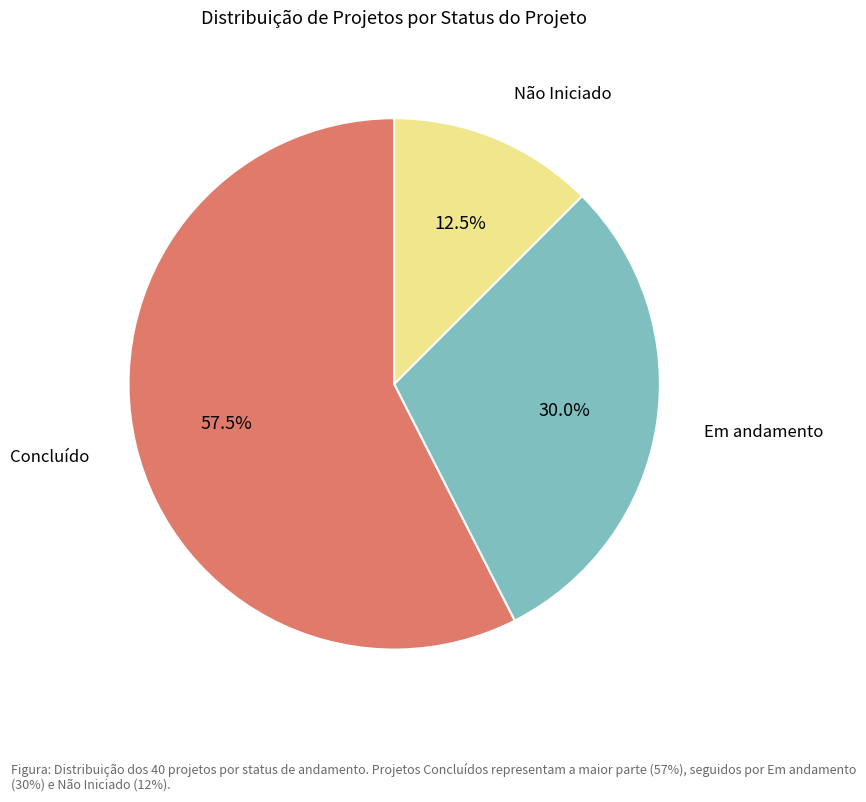

Is there a majority slice in this chart?

Yes